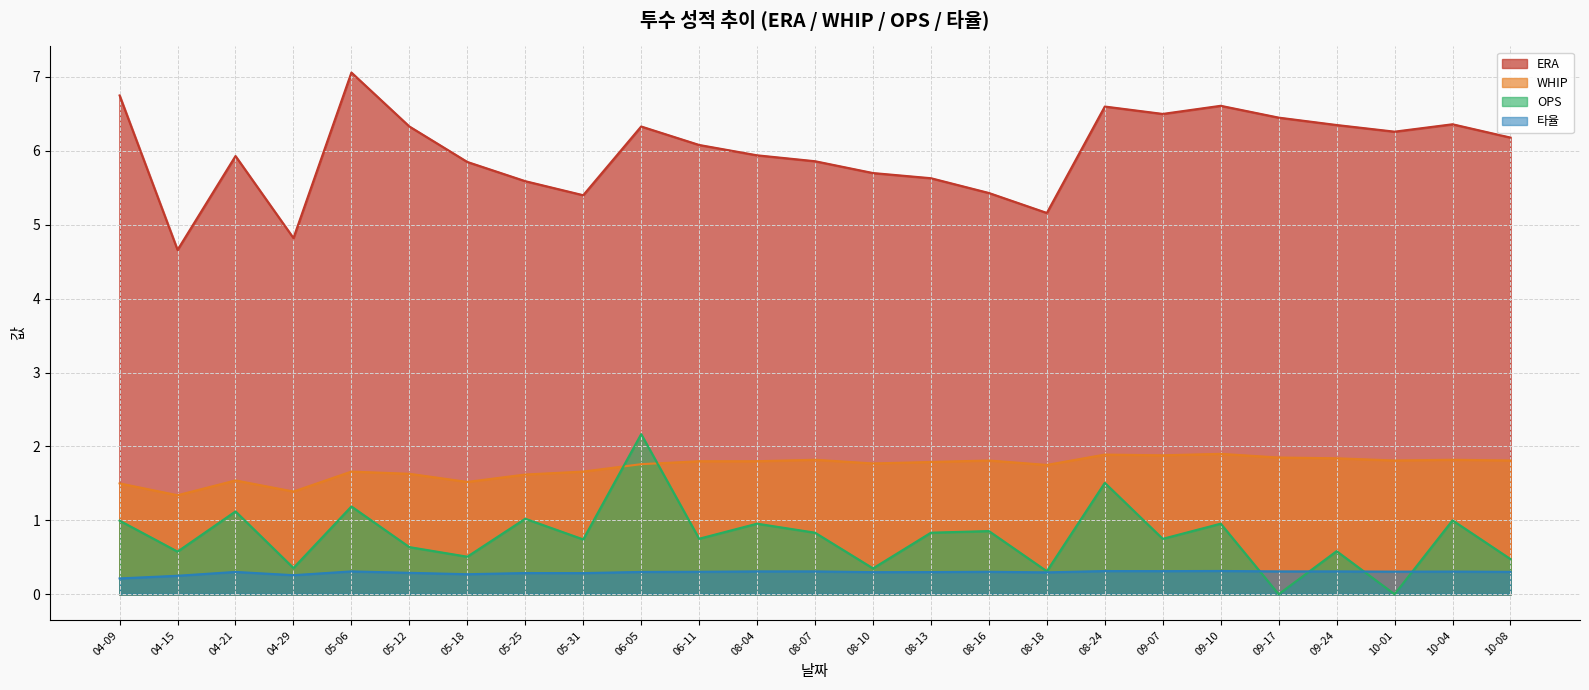

Which category has the lowest value in the 타율 series?

04-09